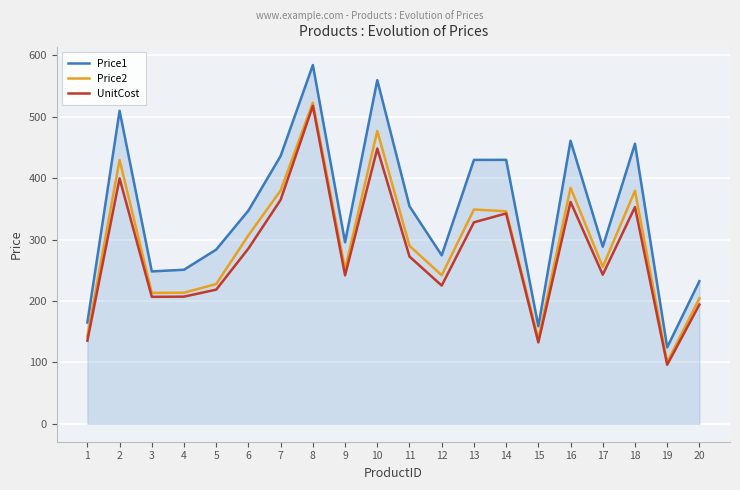

Between 6 and 18, which series saw the biggest shift?

Price1